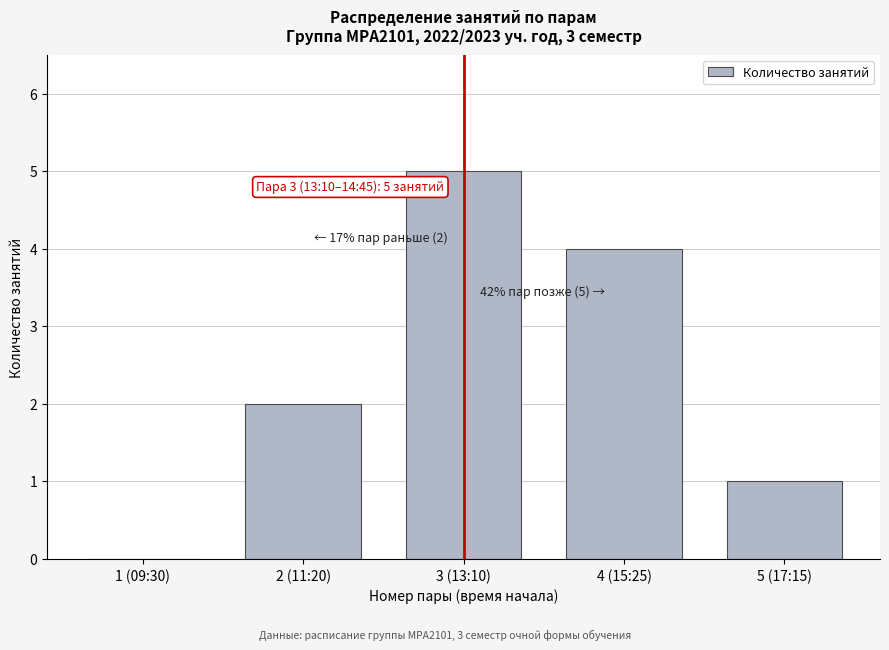

Reading left to right, transcribe all the data shown in this chart.

1 (09:30)=0	2 (11:20)=2	3 (13:10)=5	4 (15:25)=4	5 (17:15)=1